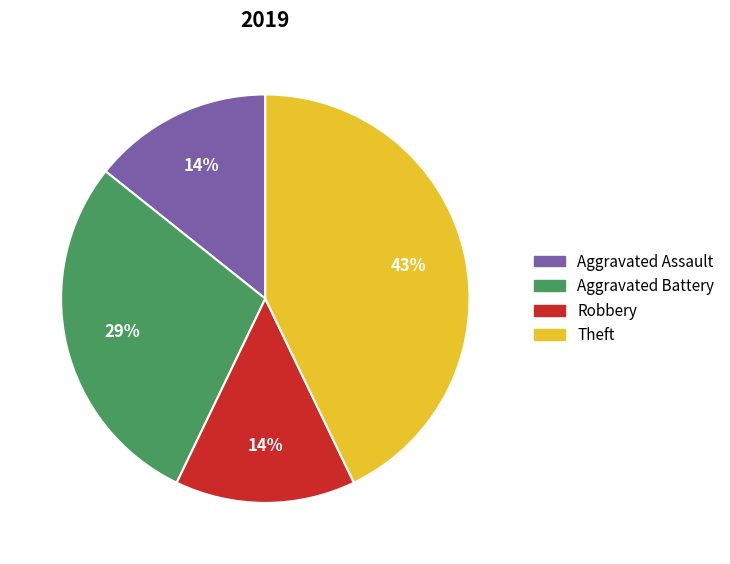

Count the number of slices in the pie.

4